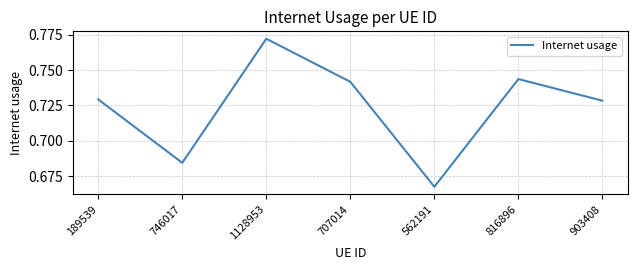

Which label corresponds to the smallest value in the chart?

562191